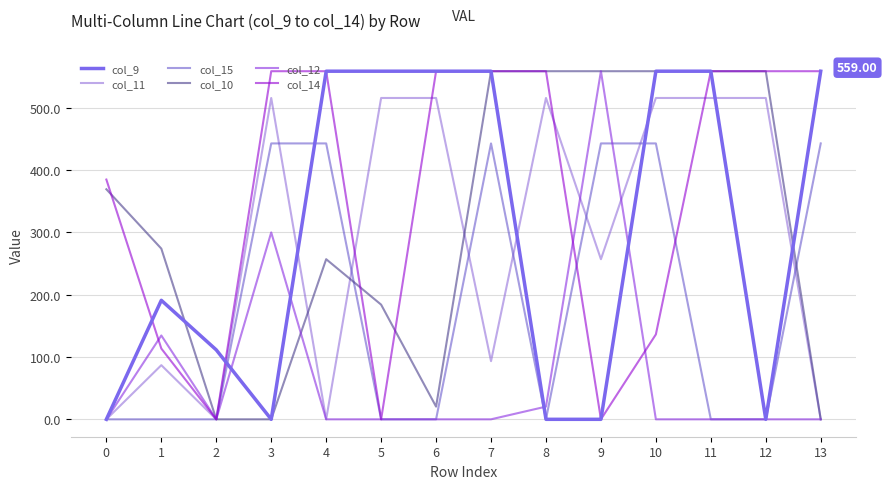

What is the sum of all col_15 values?

2658.2